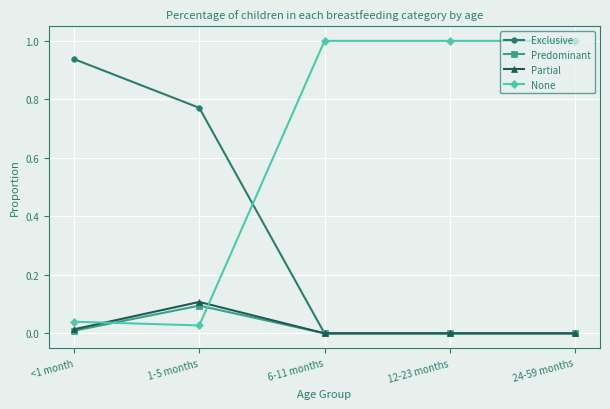

What is the label of the 1st point from the left?

<1 month